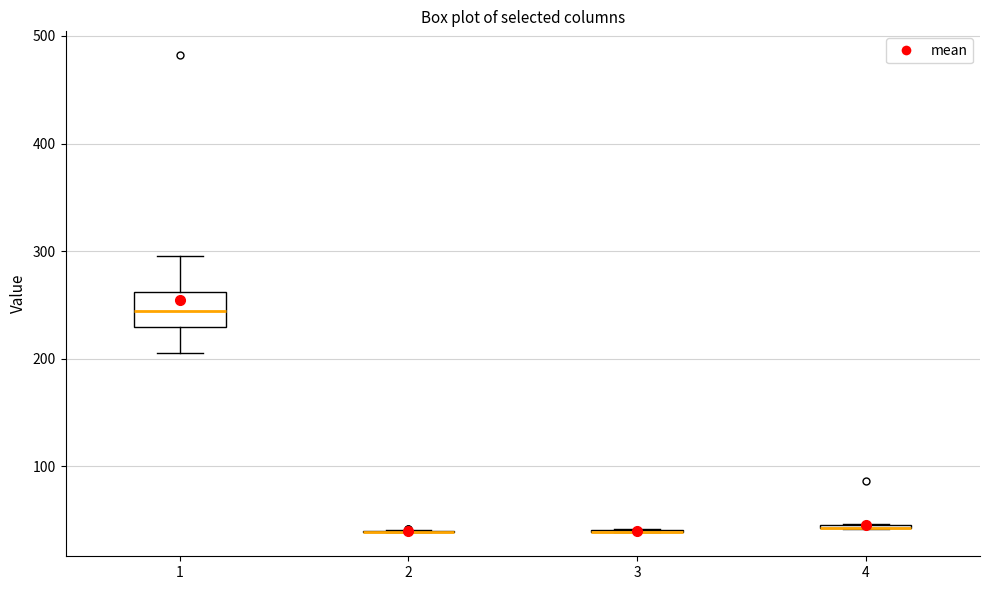

Where is the lower edge of the box at x = 4 on the y-axis? The values are not printed on the chart, so give them approximately, as read against the axis.

40